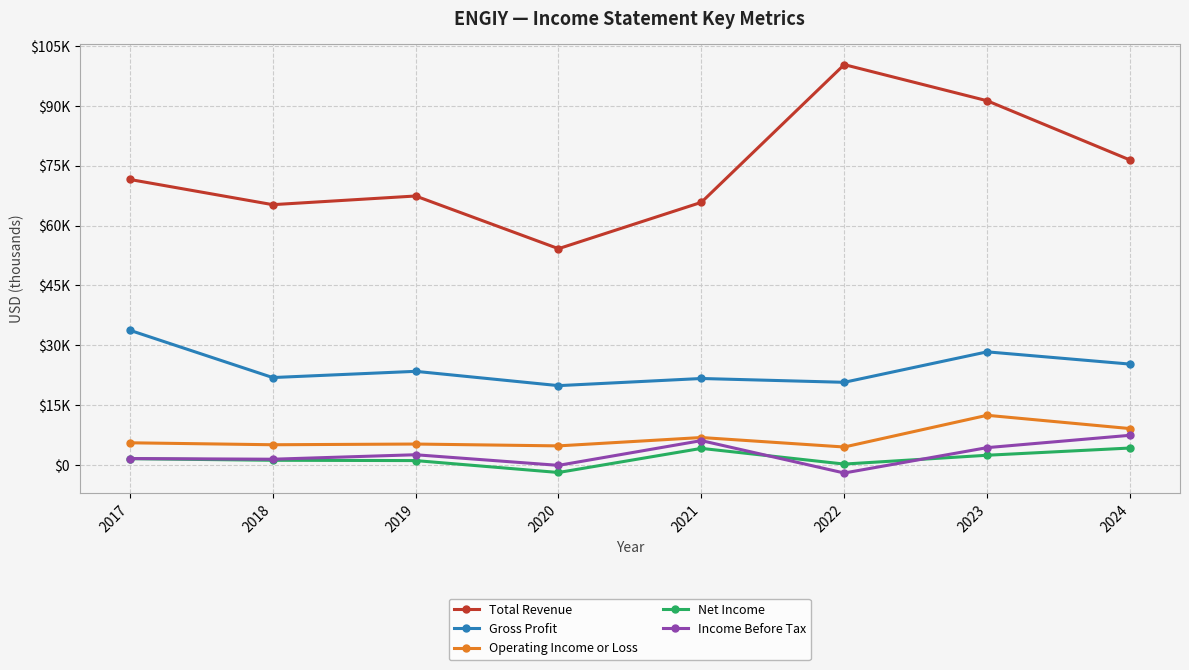

Does the chart display data point markers on the line(s)?

Yes